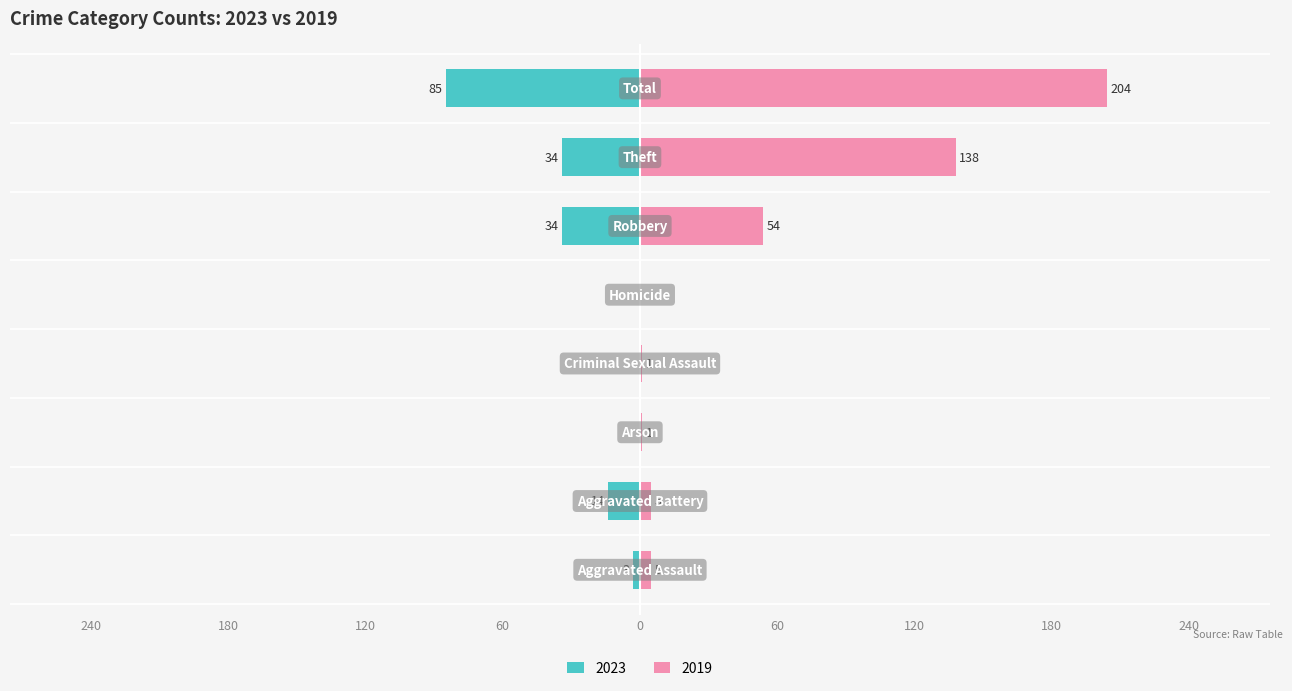

Which series has the largest total across all categories?

Right (2019)